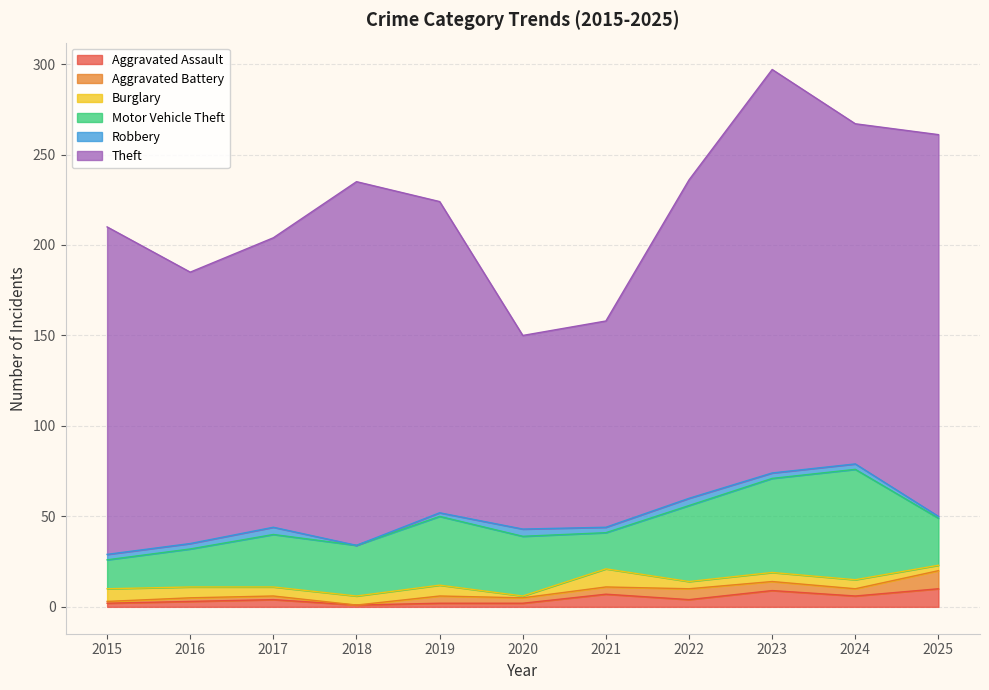

How many values in Robbery are above zero?

10